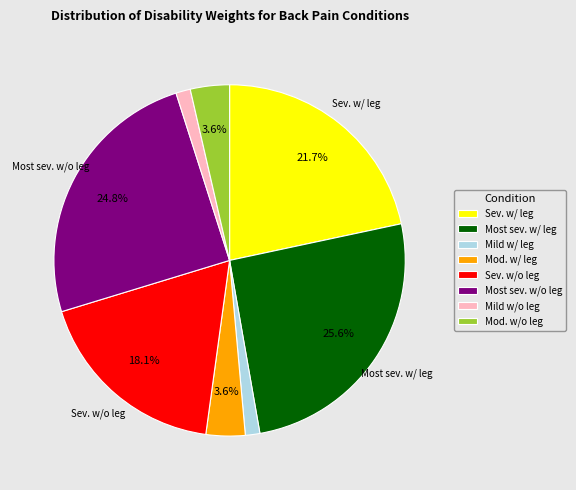

Which slice is the largest?

Most sev. w/ leg